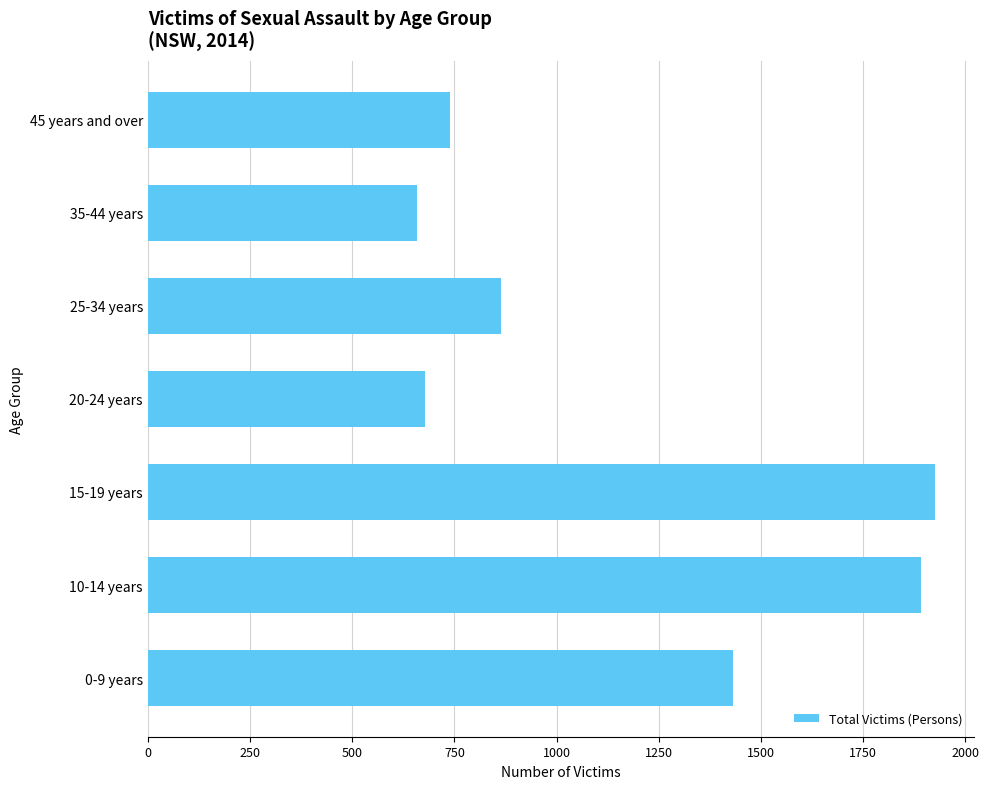

How many bars are there in total?

7